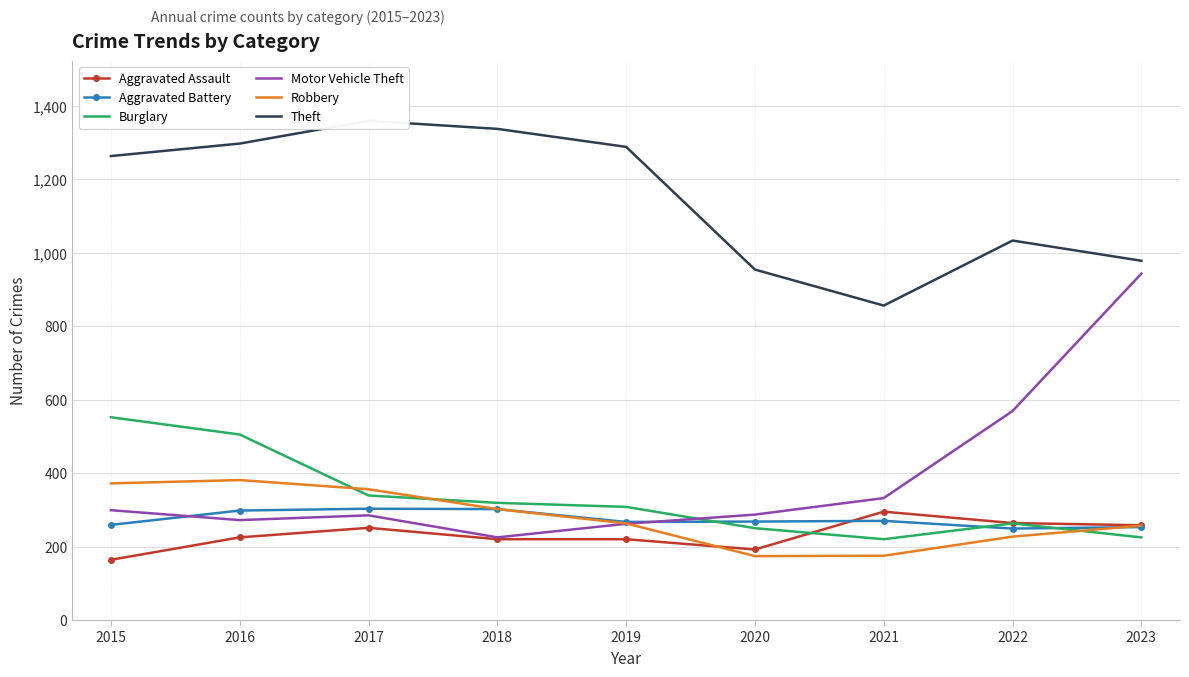

The value of Motor Vehicle Theft at 2021 is 542. True or false?

False